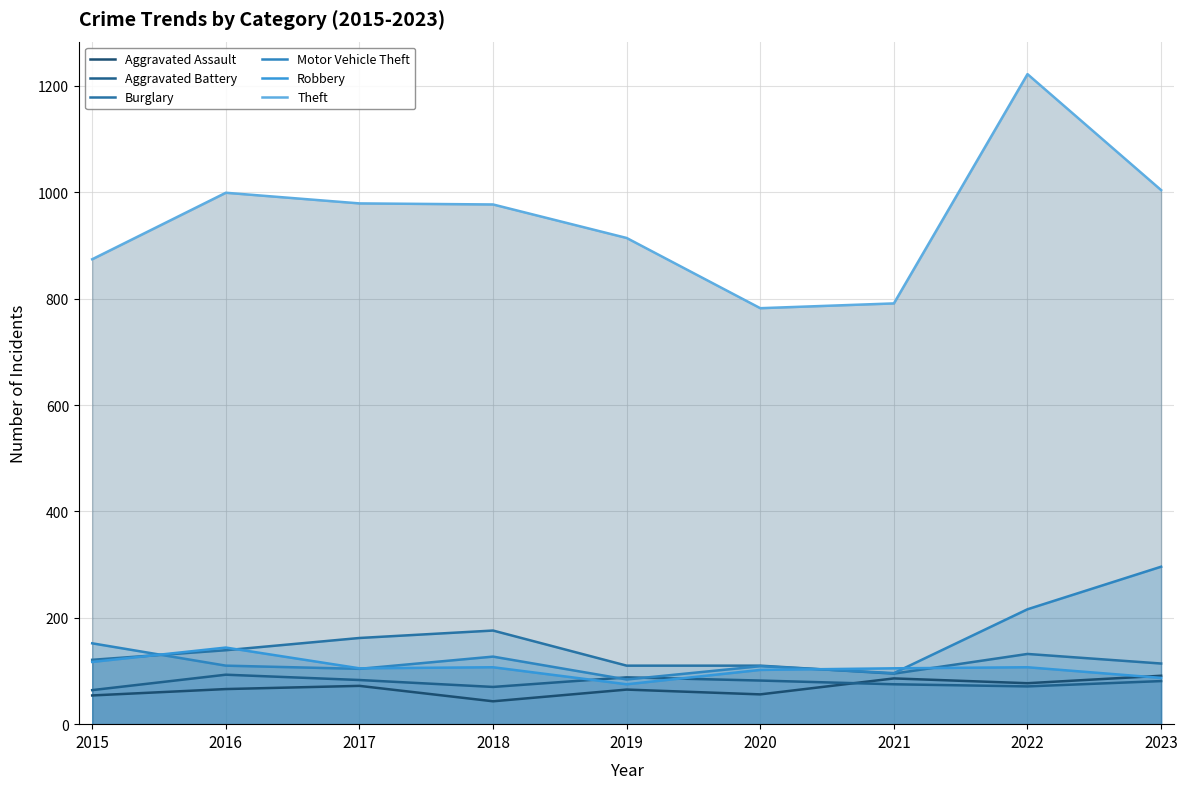

Which series has the largest range (max minus min)?

Theft